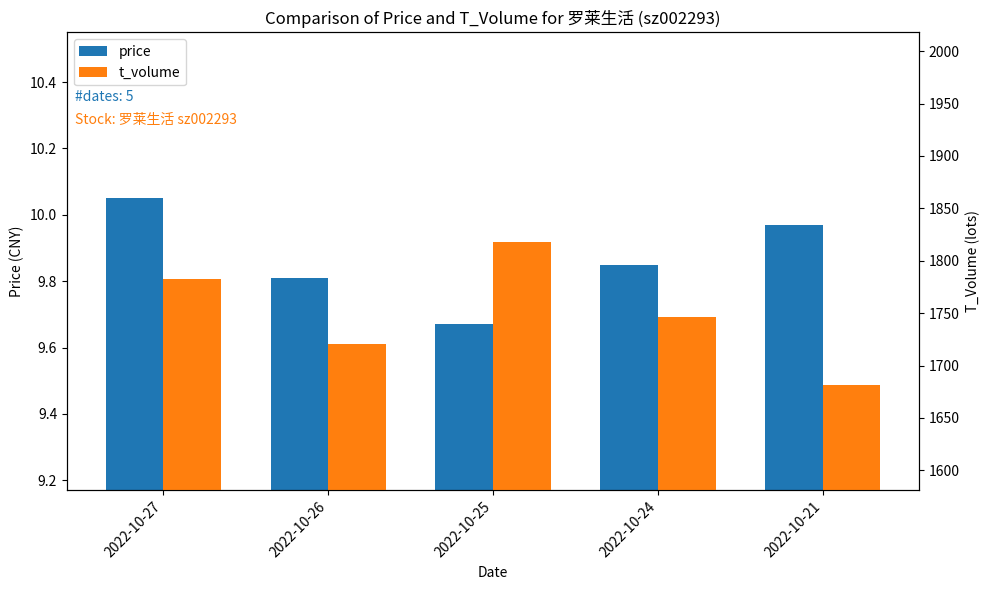

Reading left to right, list all the values displayed in this chart.

price: 10.1	9.8	9.7	9.8	10.0
t_volume: 1783.0	1721.0	1818.0	1746.0	1681.0